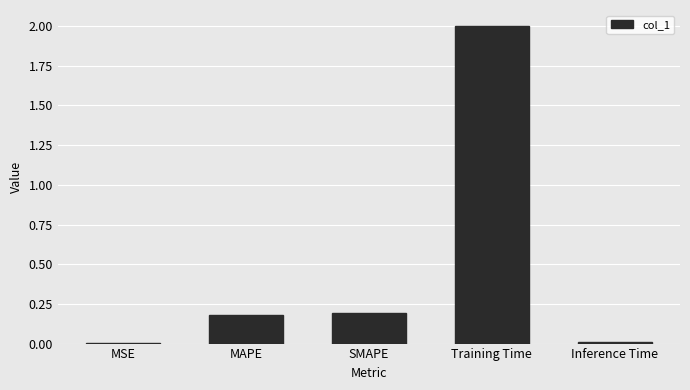

Between Inference Time and Training Time, which is larger?

Training Time